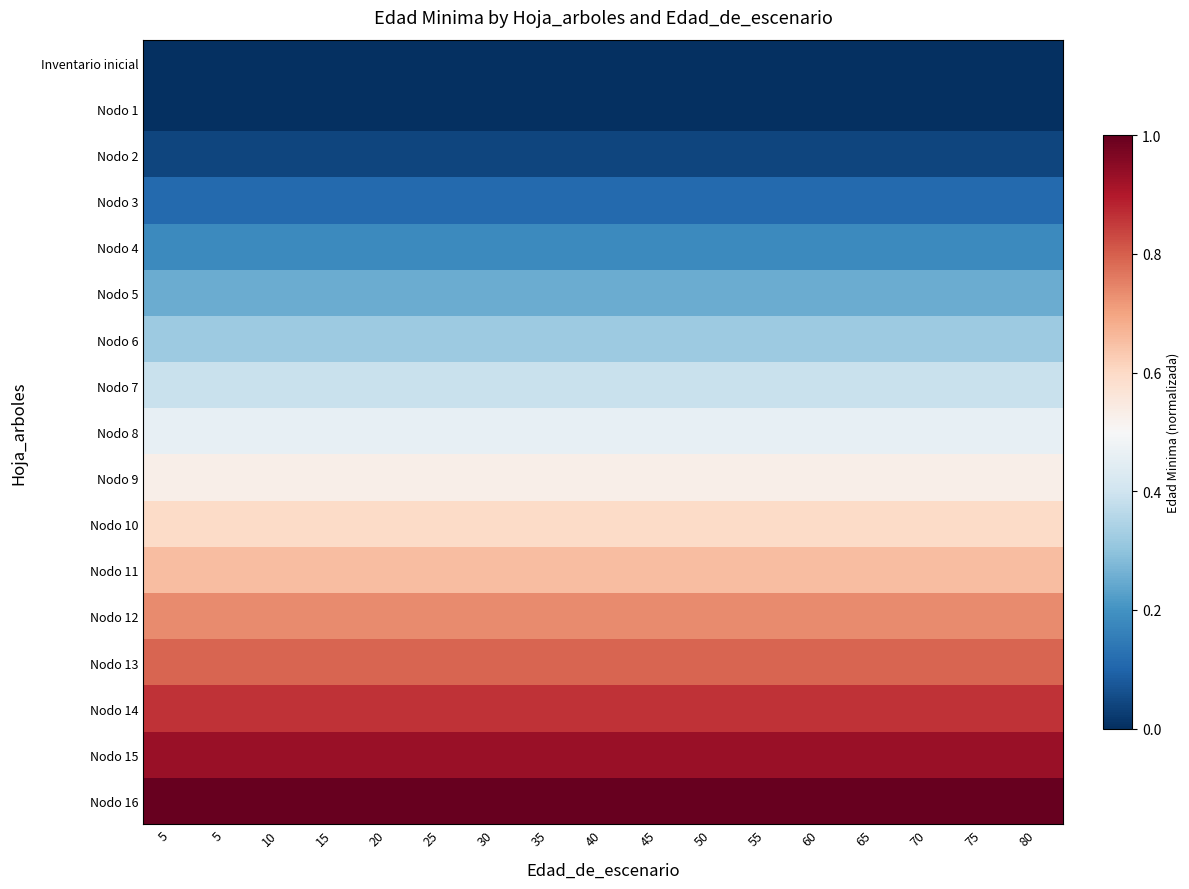

What is the total value across all series at 55?

7.8